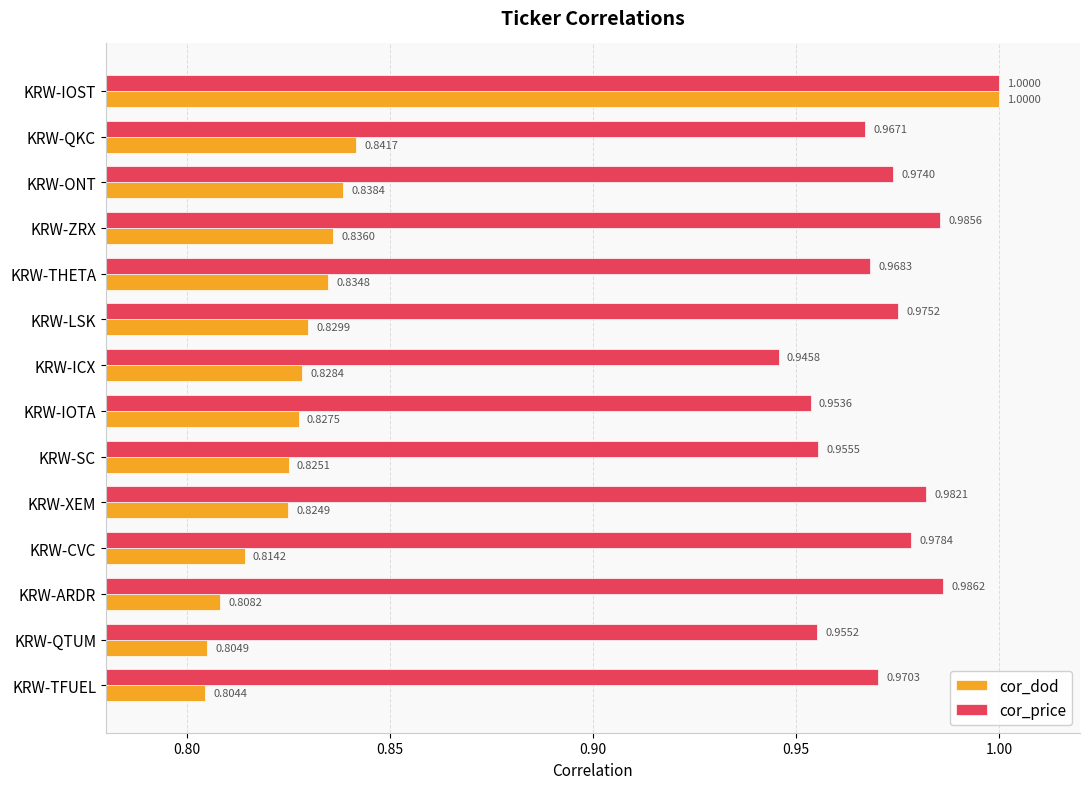

Which series has the widest spread of values?

cor_dod